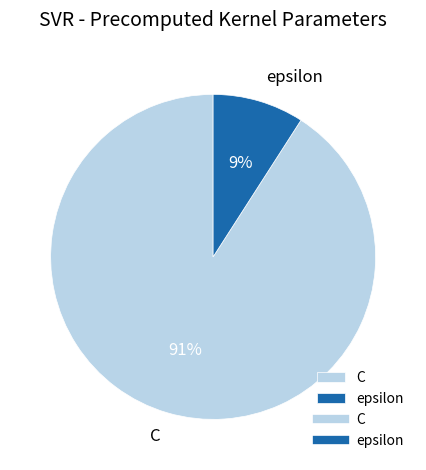

To the nearest percent, what is the difference between the largest and smallest slice percentages?

82%